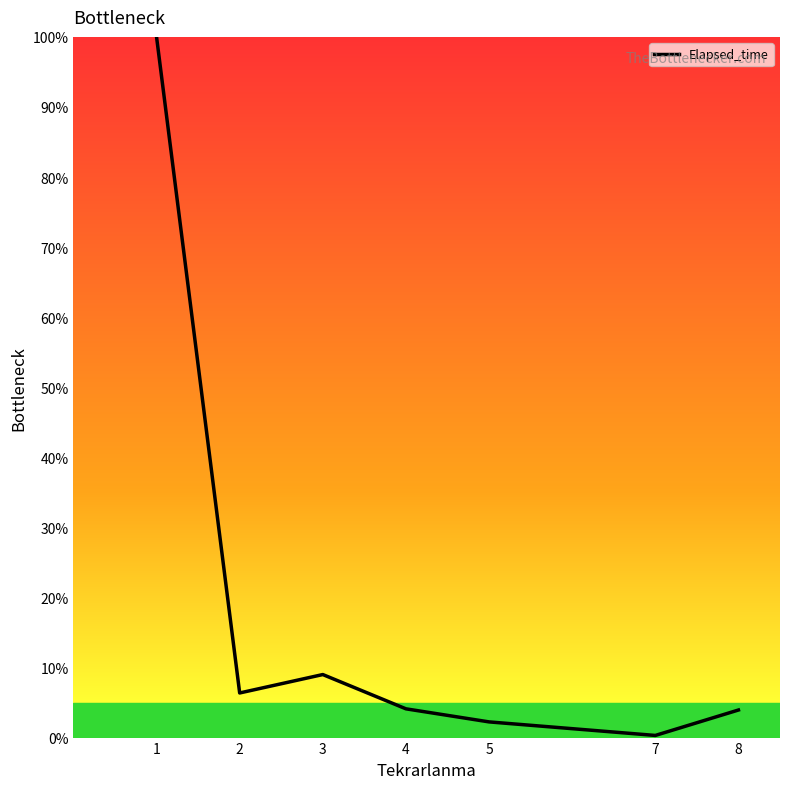

What is the difference between the values at 2 and 3?

2.6